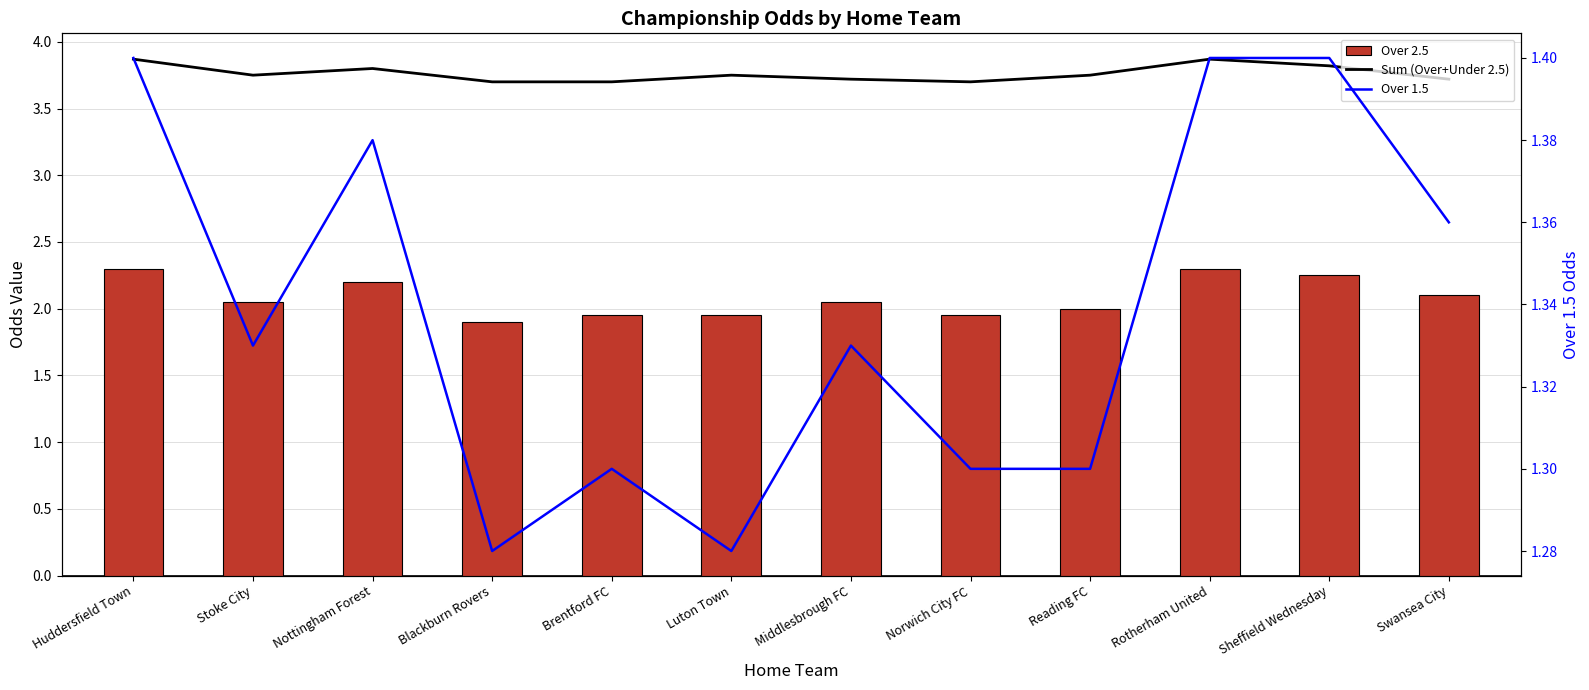

Are the bars horizontal?

No